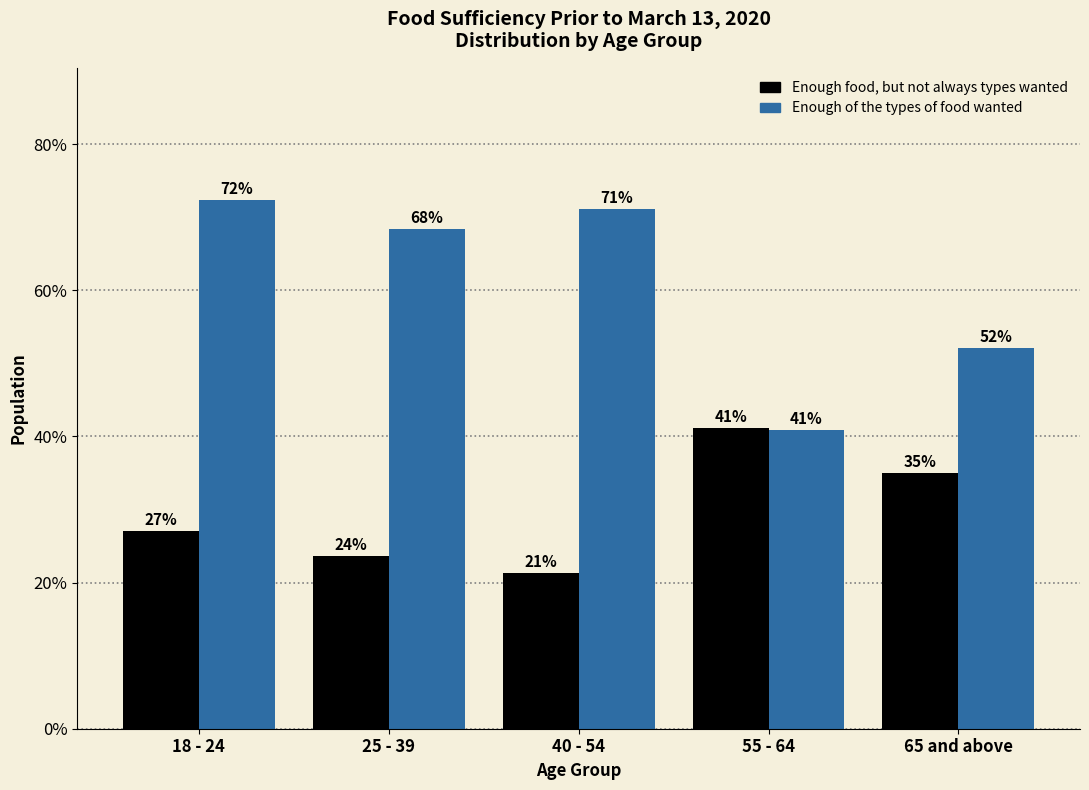

What value does the Enough of the types of food wanted series have at 65 and above?

52.1